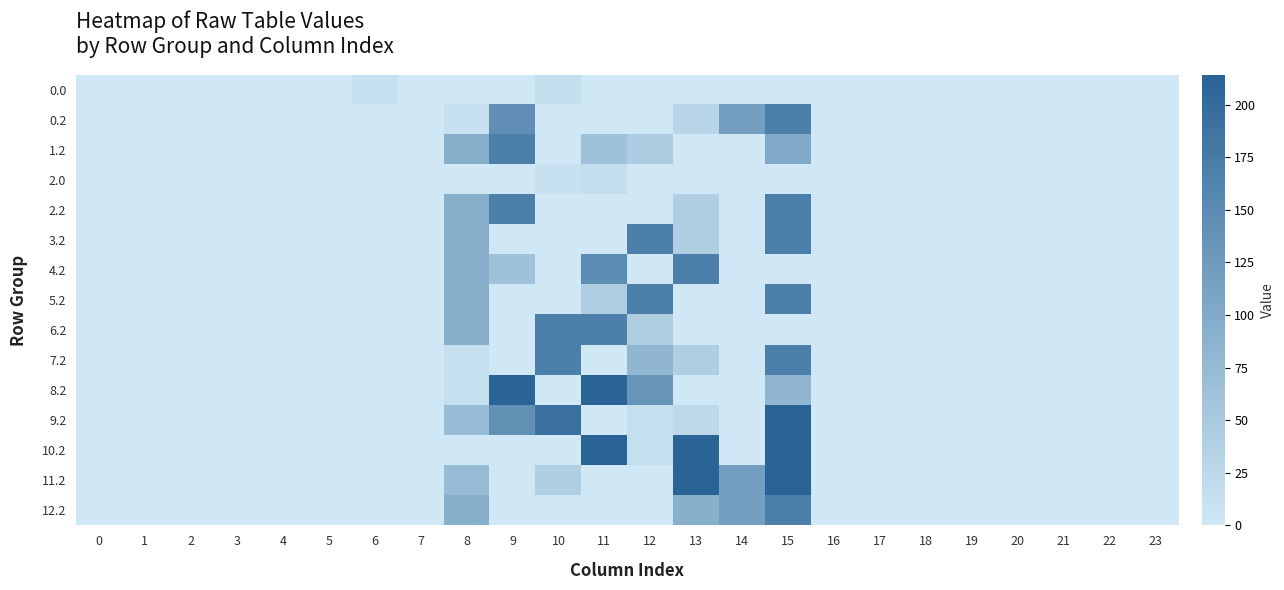

List the series in order of their peak value, highest first.

8.2, 9.2, 10.2, 11.2, 0.2, 1.2, 2.2, 3.2, 4.2, 5.2, 6.2, 7.2, 12.2, 0.0, 2.0